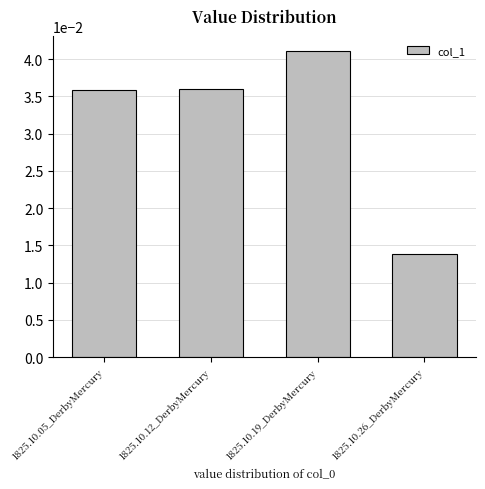

Where is the data nearest to the value 0?

1825.10.26_DerbyMercury